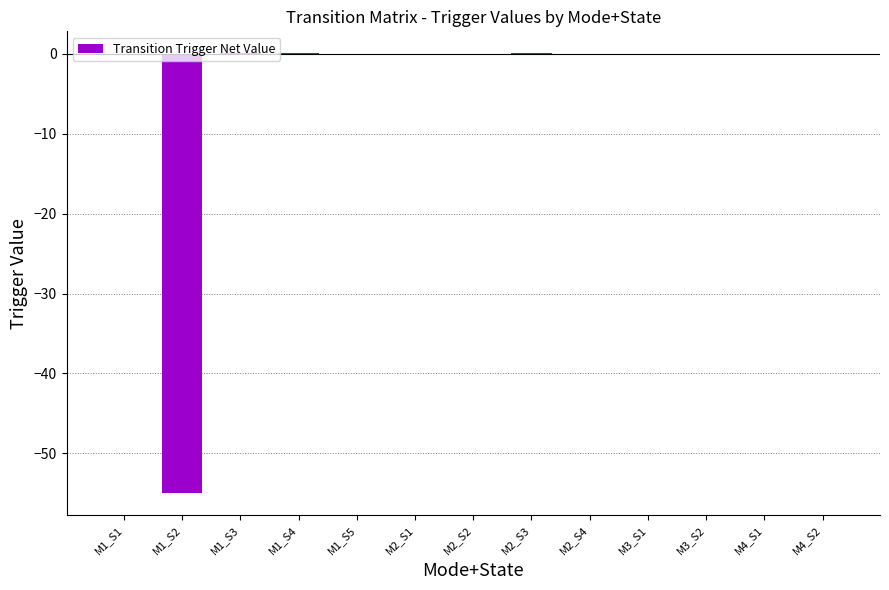

Count the number of data series in this chart.

1